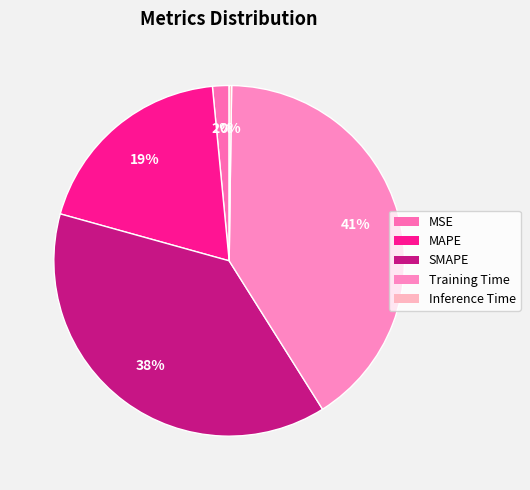

How many segments does this pie chart have?

5